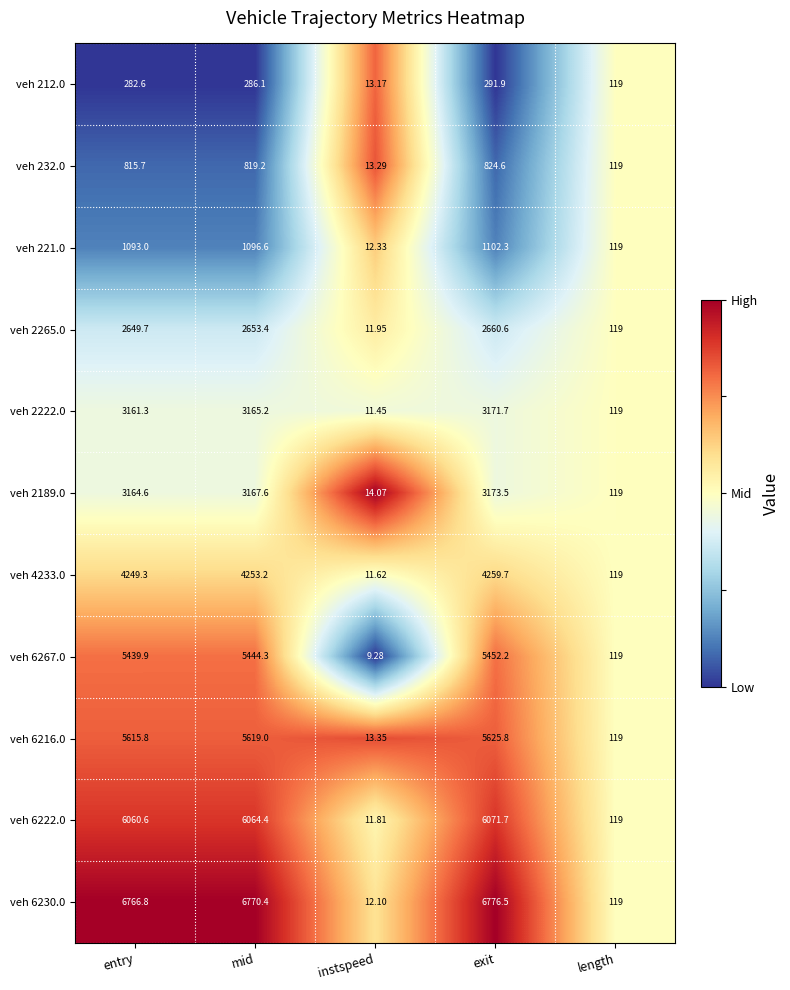

Which label corresponds to the largest value in the chart?

exit